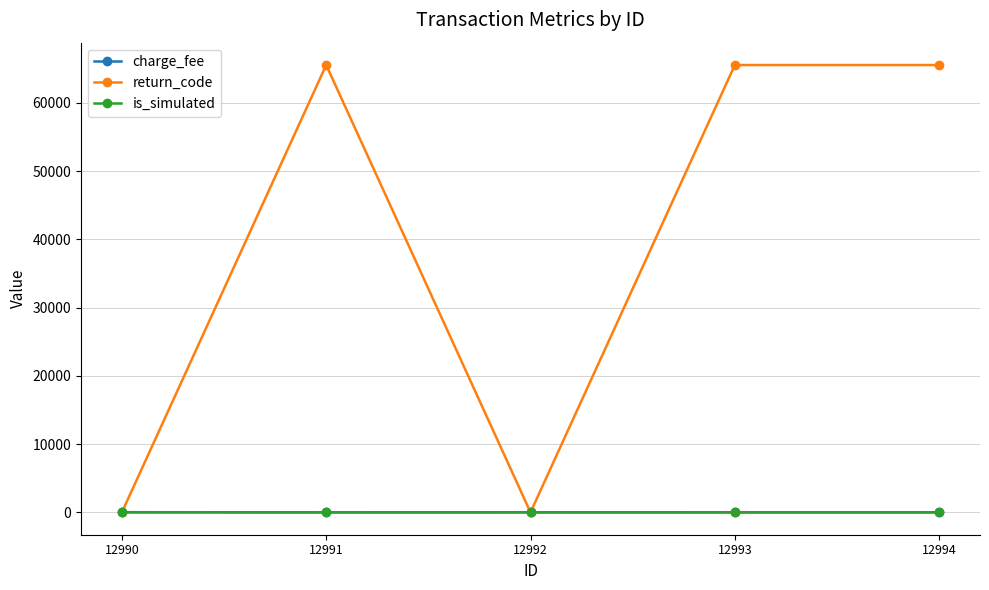

Is it true that charge_fee equals 0 at 12994?

True